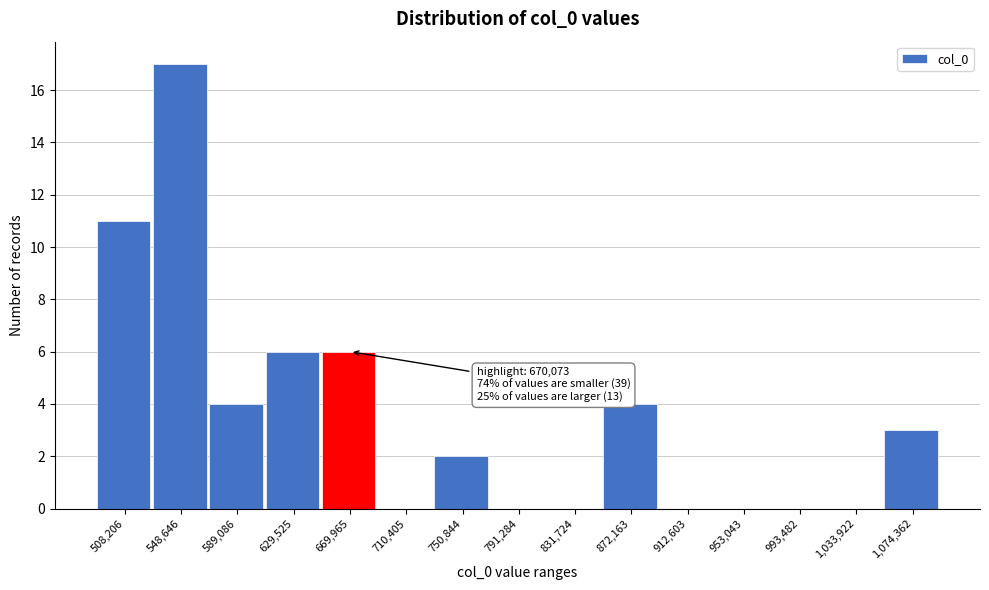

Over which range of the x-axis is the bar tallest?

530000 to 570000